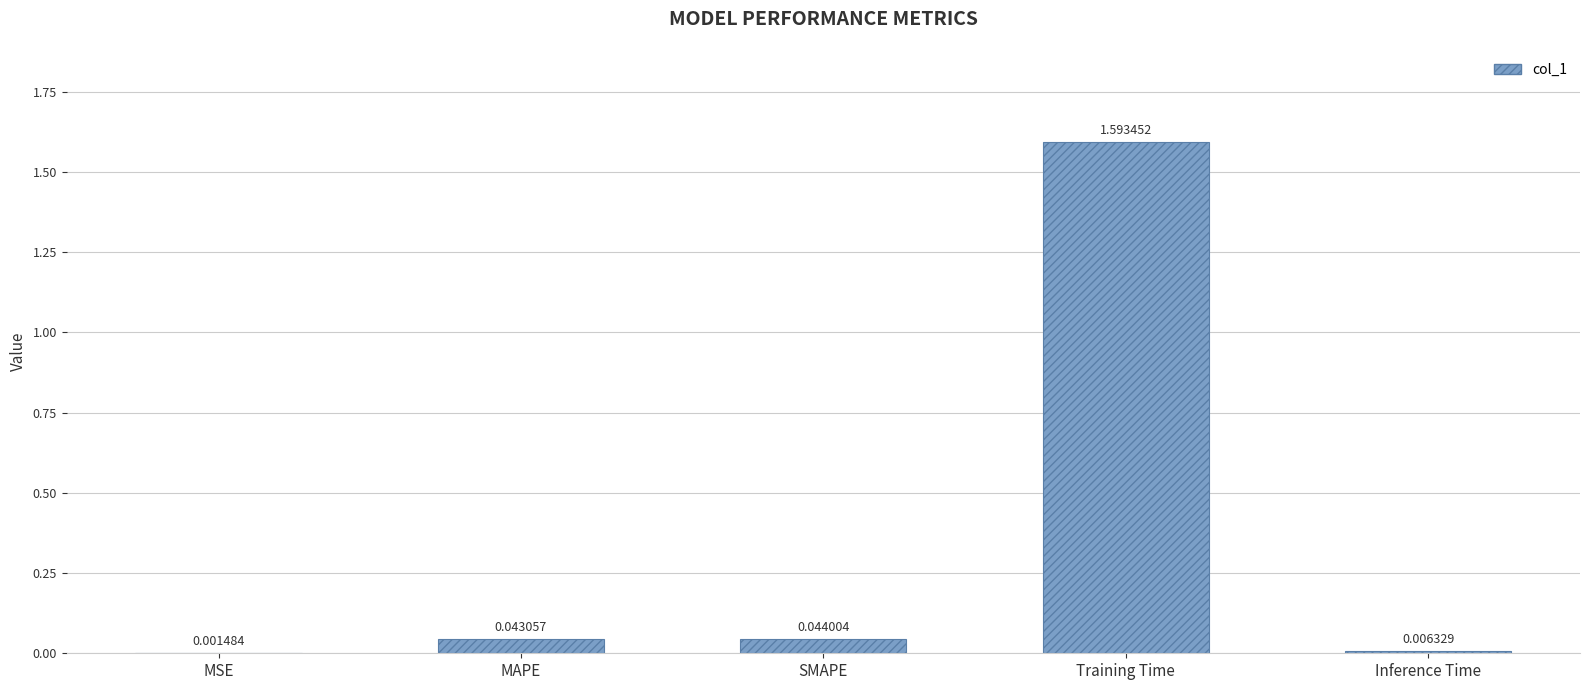

What is the sum of the values at Training Time and MAPE?

1.6